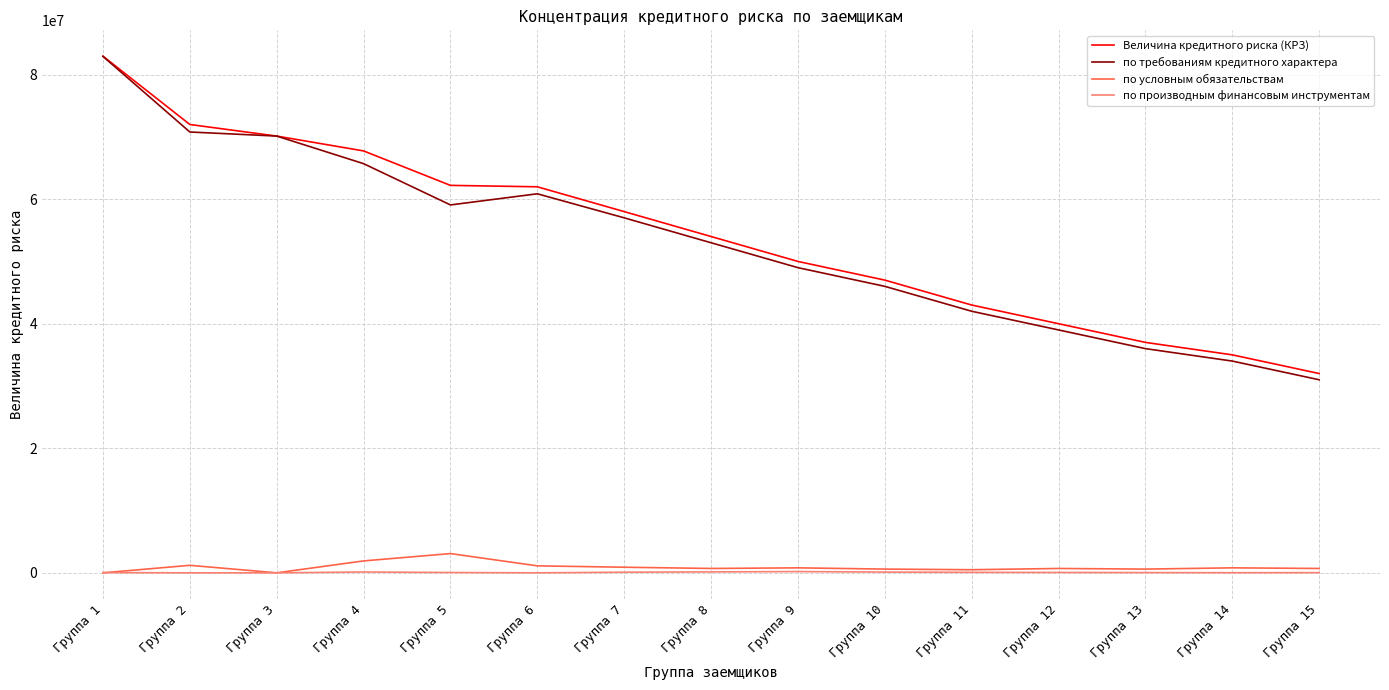

True or false: по производным финансовым инструментам and по требованиям кредитного характера cross at least once.

False